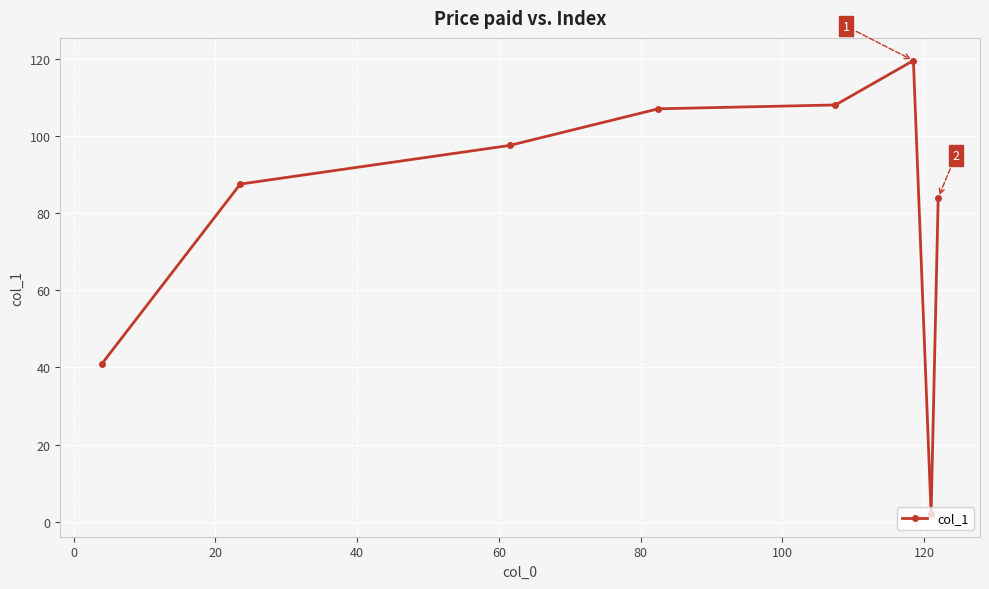

What is the greatest value displayed?

119.5